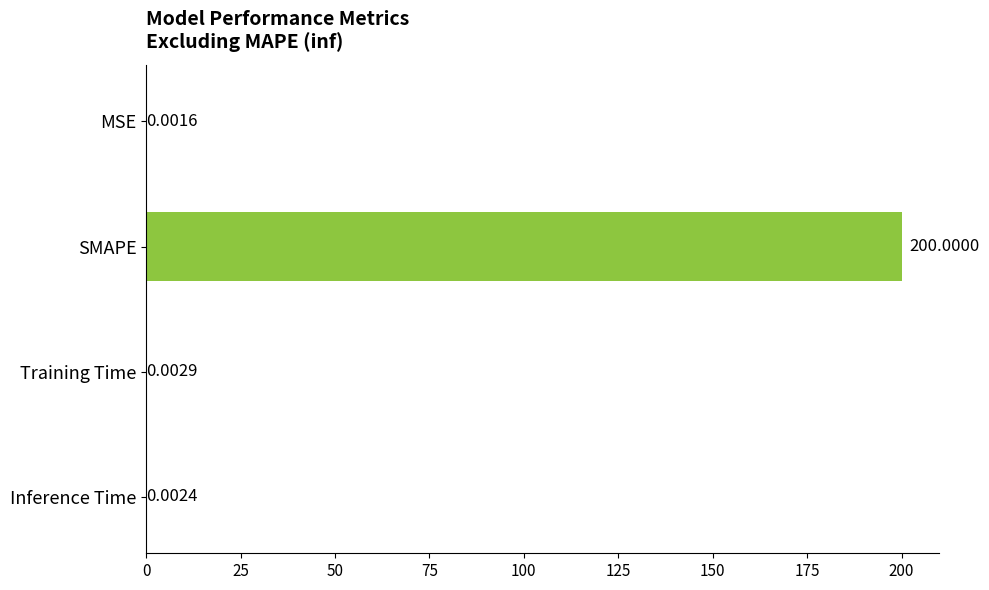

What is the sum of all values?

200.0